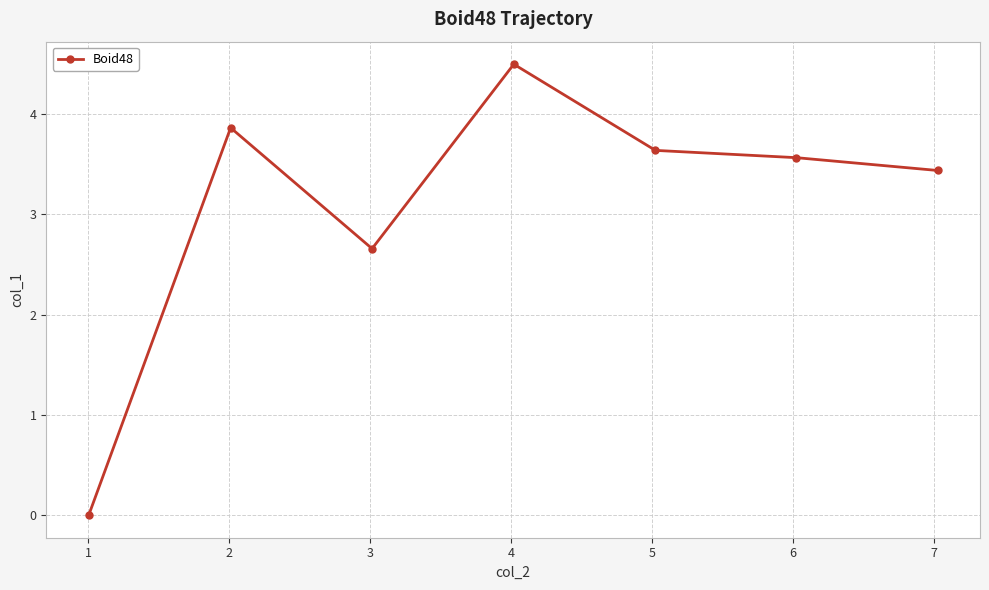

What is the difference between the second highest and minimum values?

3.9